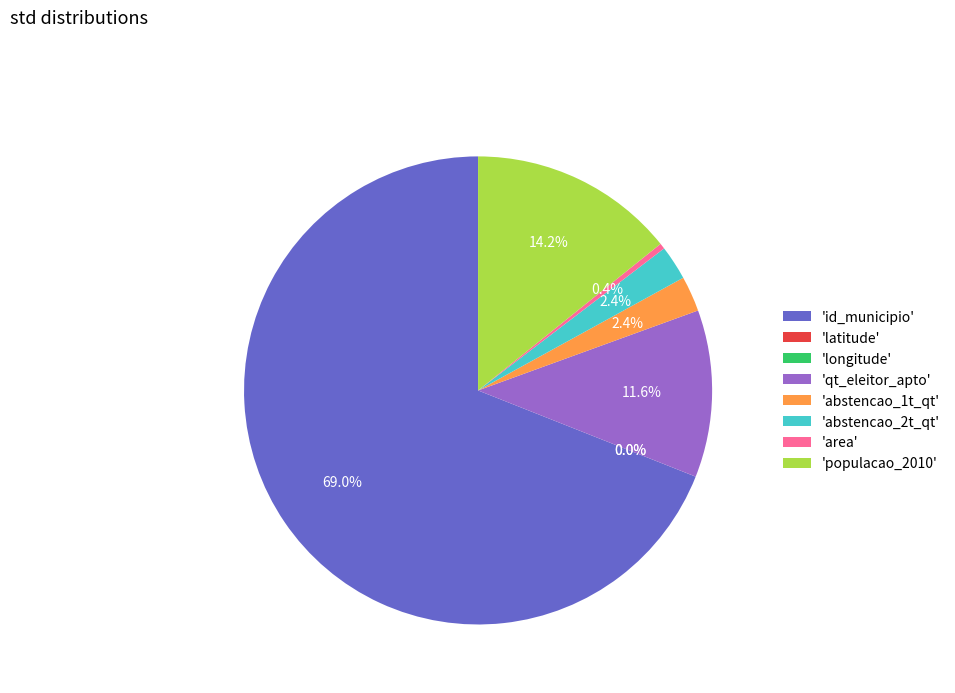

Is there a majority slice in this chart?

Yes